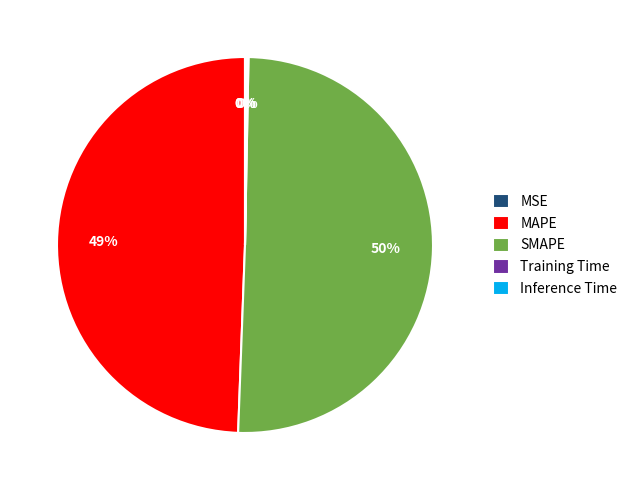

To the nearest percent, what is the average slice percentage?

20%